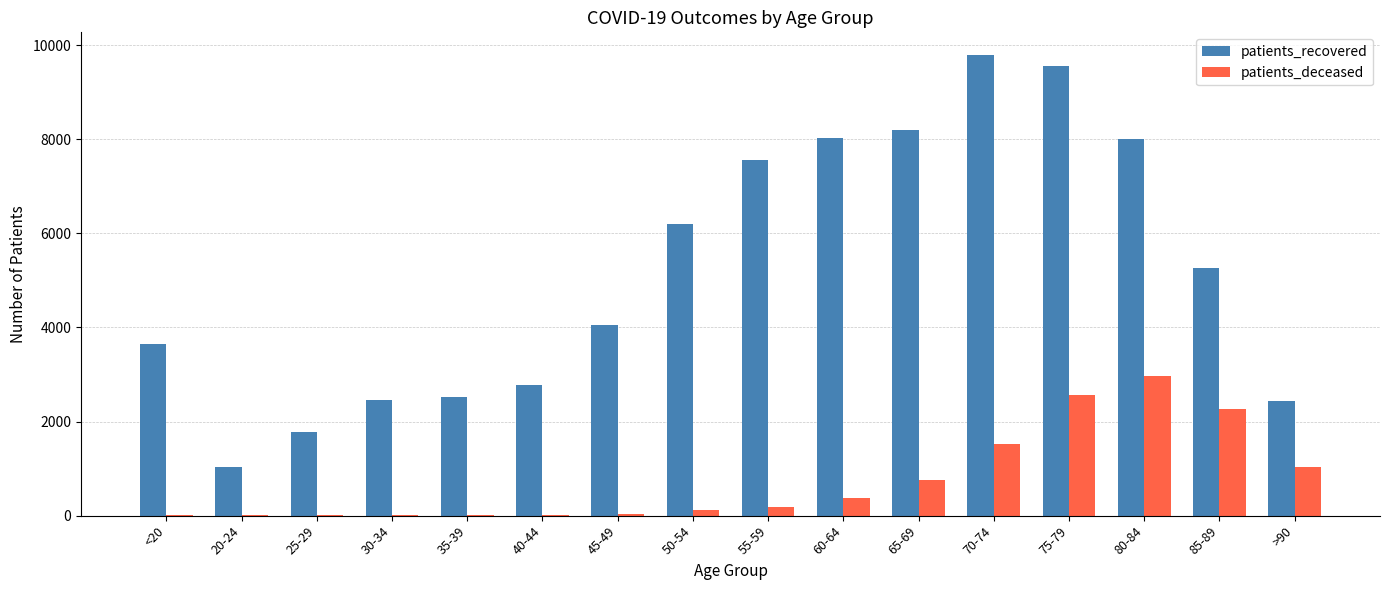

Which series changed the most between 70-74 and 85-89?

patients_recovered